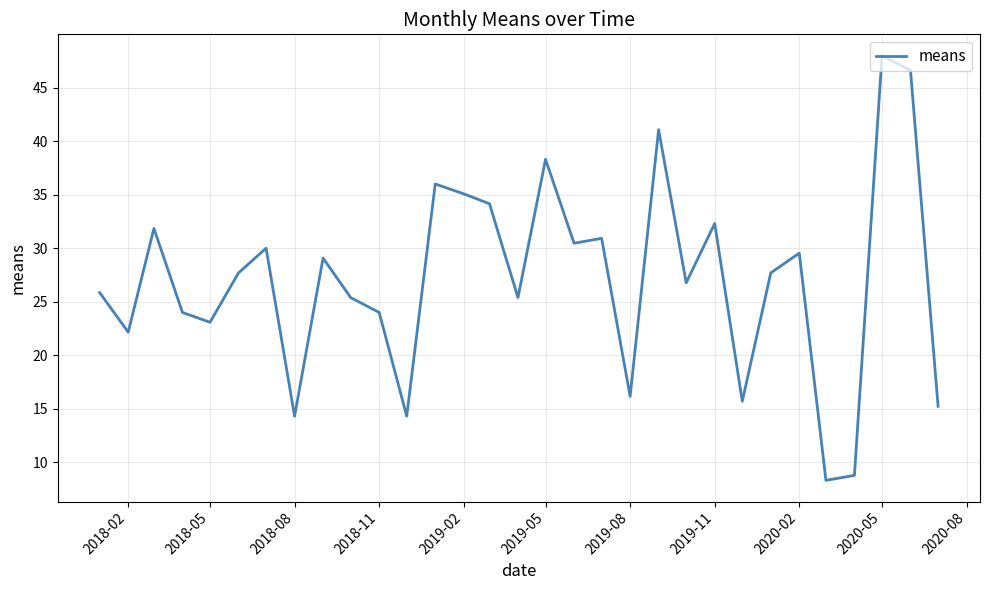

What is the difference between the maximum and minimum values?

39.7